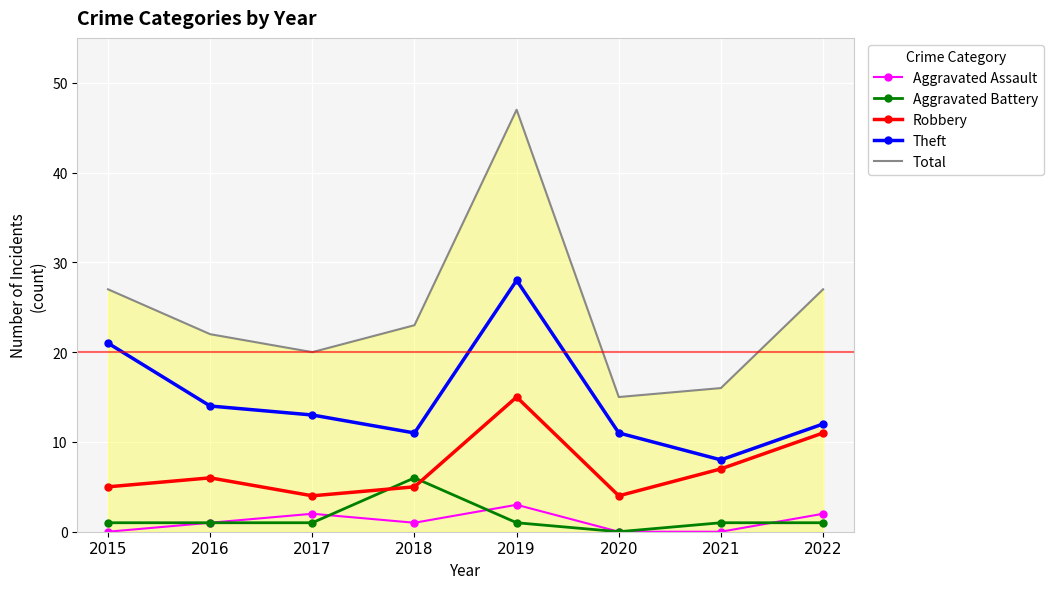

What is the lowest value of the Total series?

15